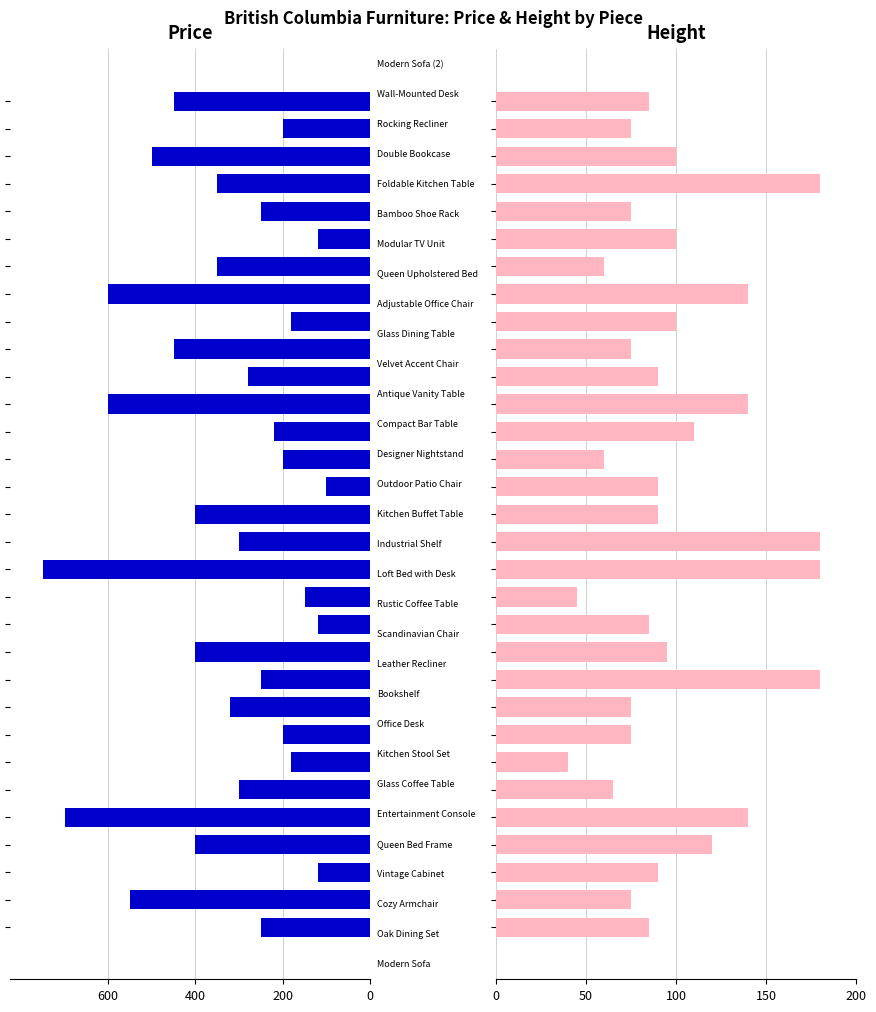

At how many categories does at least one series exceed 84?

31